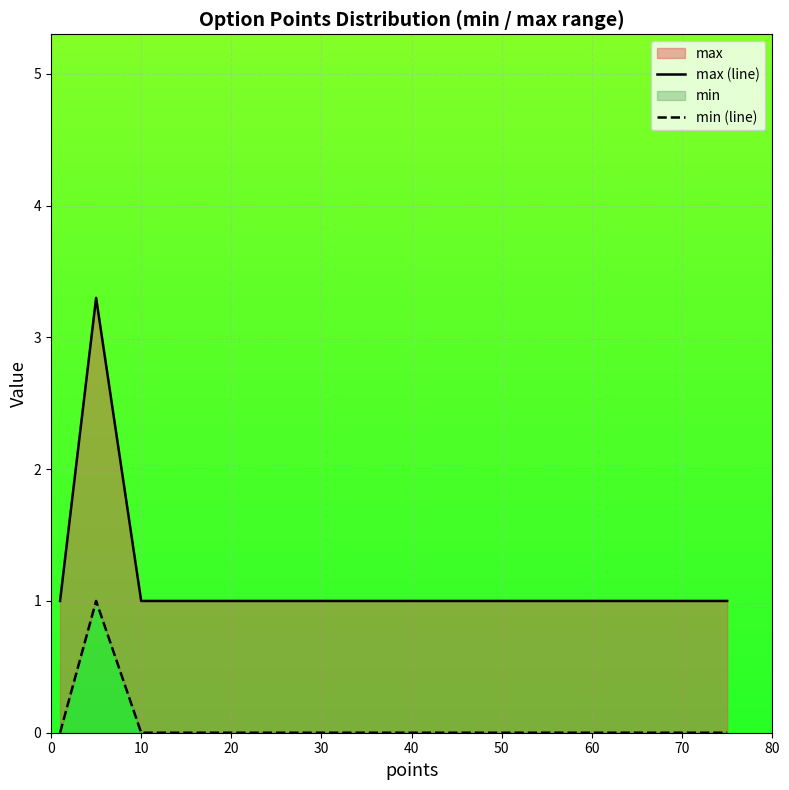

Is it true that max (line) equals 1.0 at 50?

True